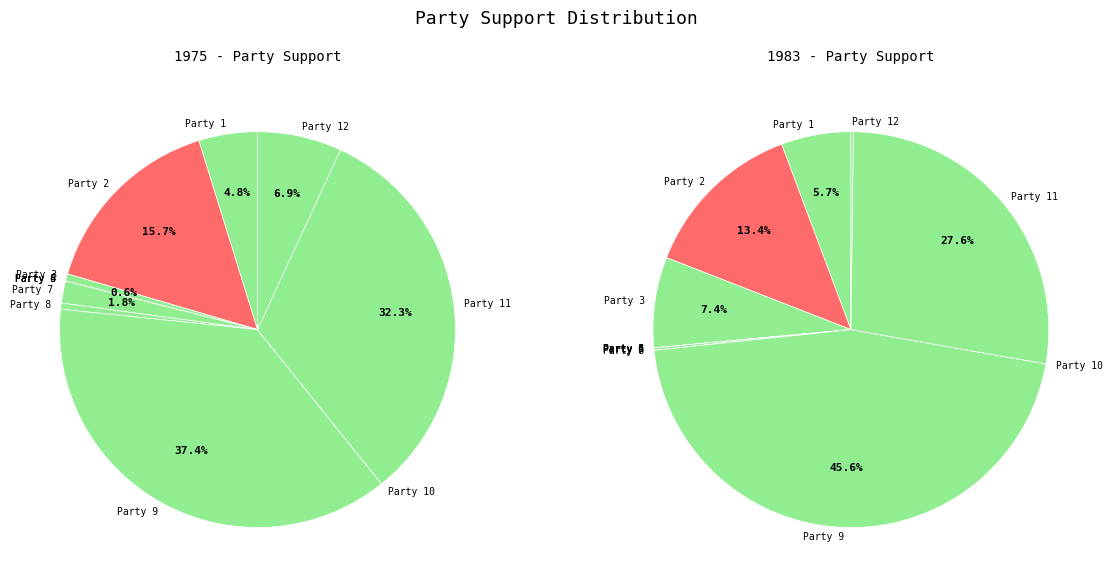

Which category has the smallest portion of the pie?

Party 4